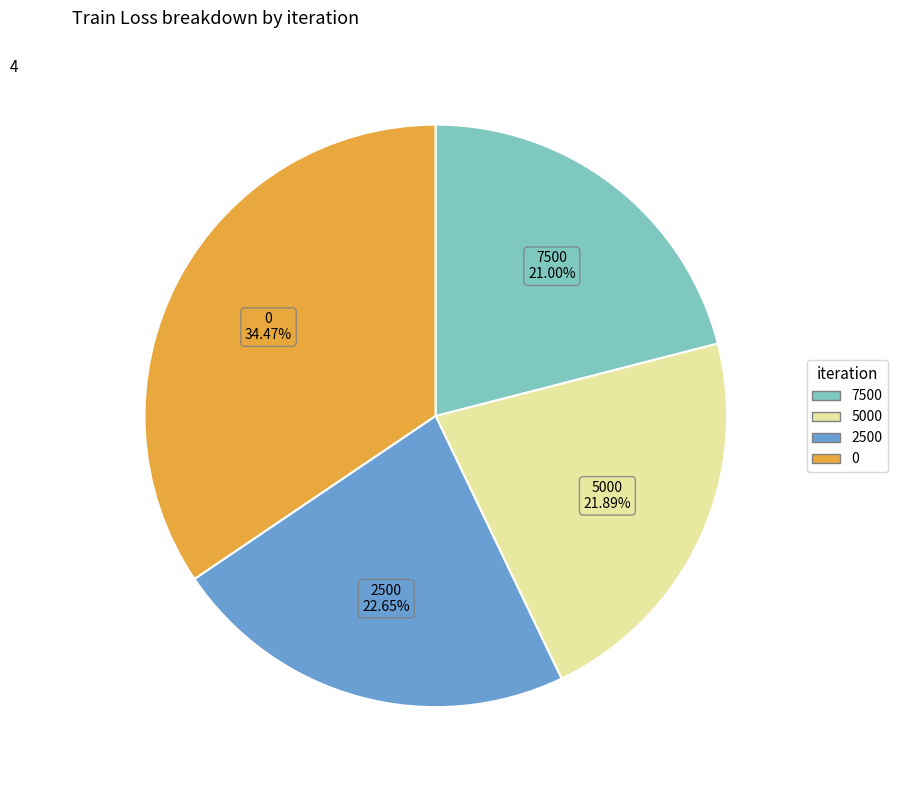

Count the number of slices in the pie.

4